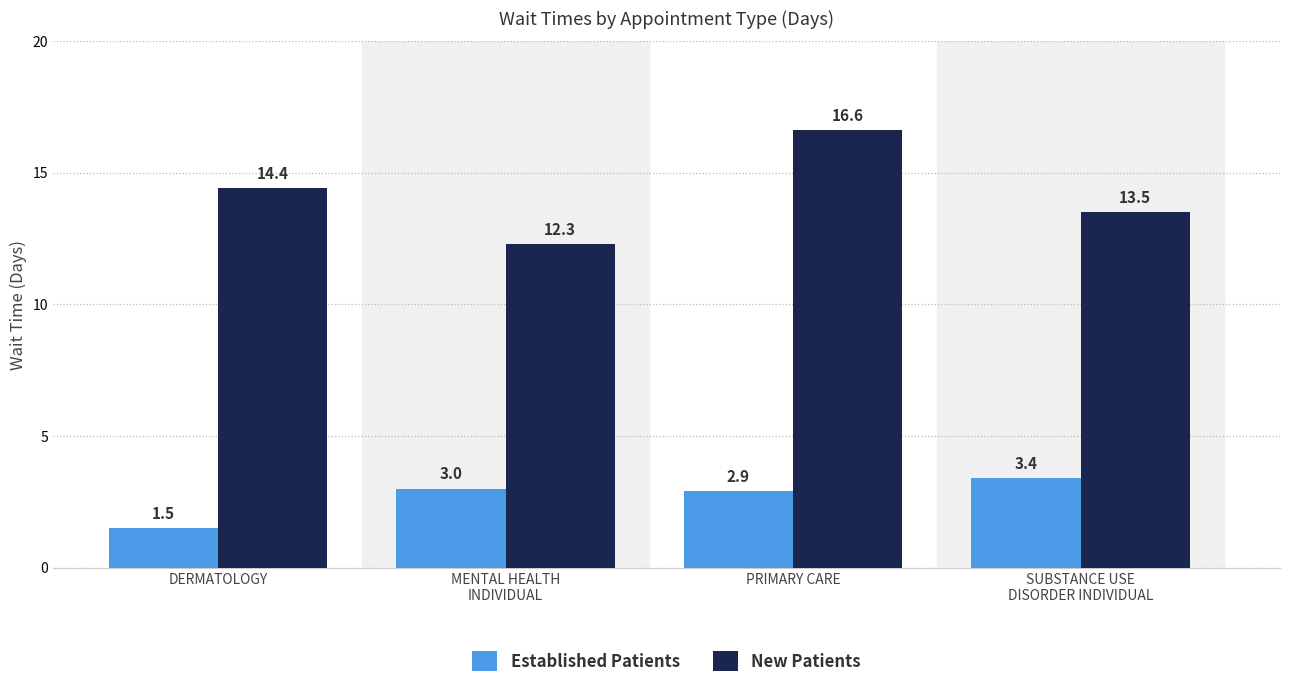

The value of New Patients at DERMATOLOGY is 14.4. True or false?

True